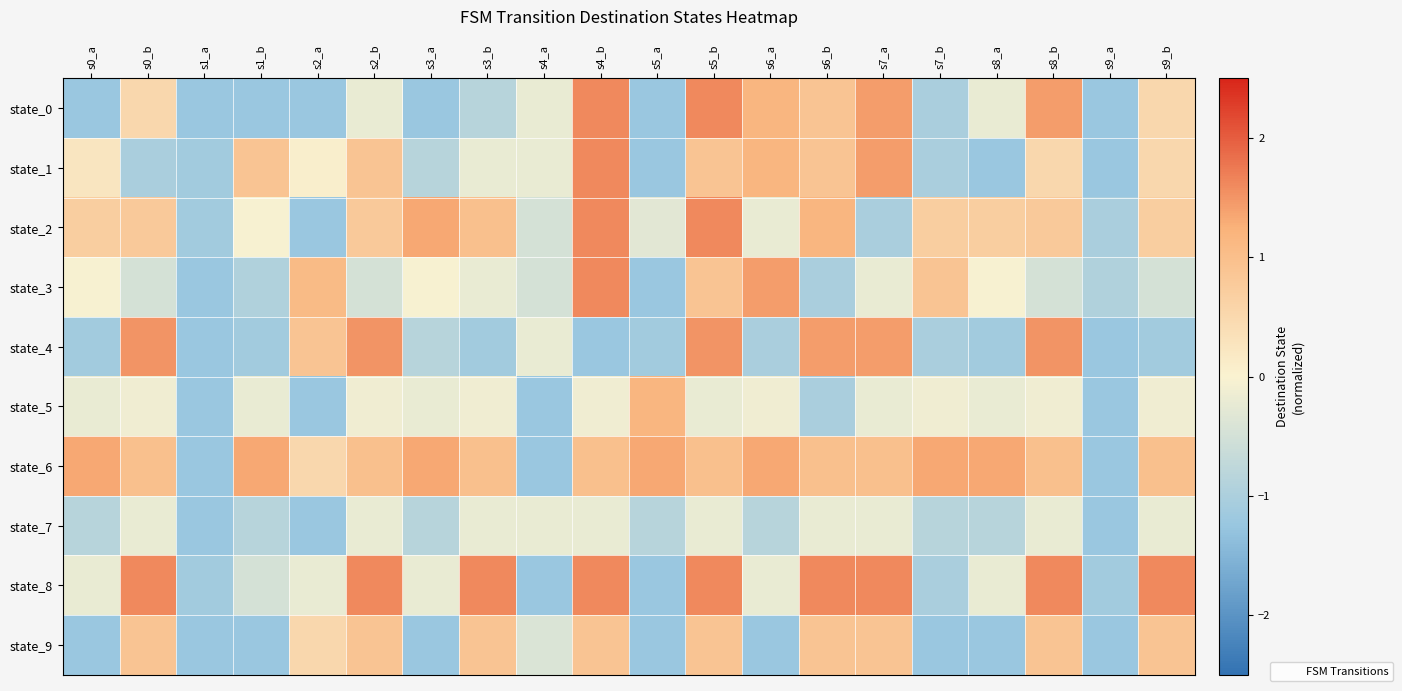

At s3_a, list the series in order from smallest to largest.

state_0, state_9, state_1, state_4, state_7, state_5, state_8, state_3, state_2, state_6